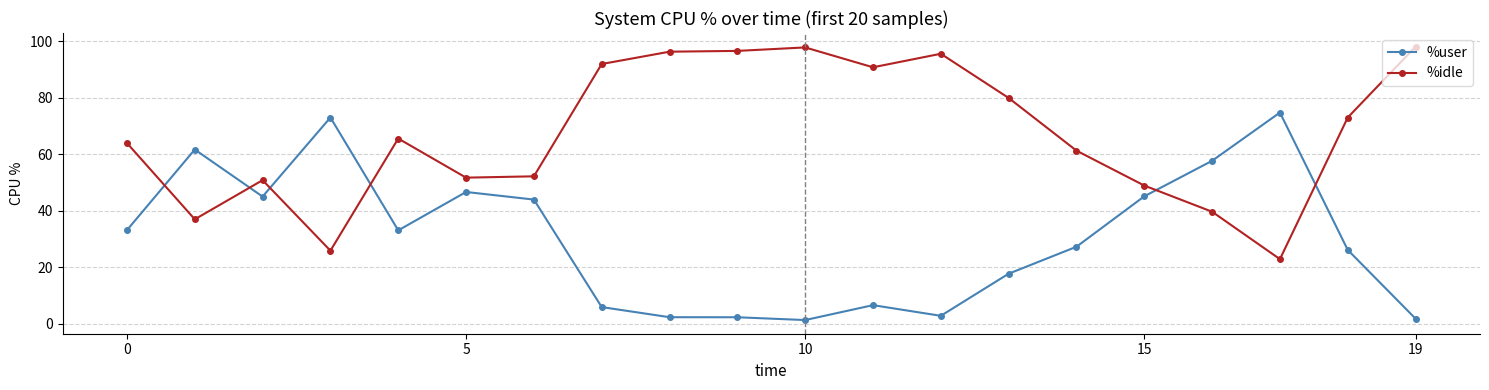

What is the maximum value shown in the chart?

98.0